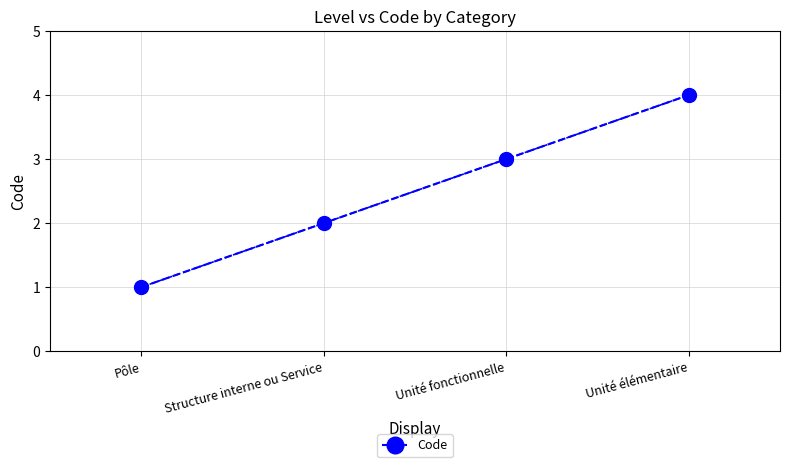

Reading left to right, transcribe all the data shown in this chart.

Pôle=1	Structure interne ou Service=2	Unité fonctionnelle=3	Unité élémentaire=4